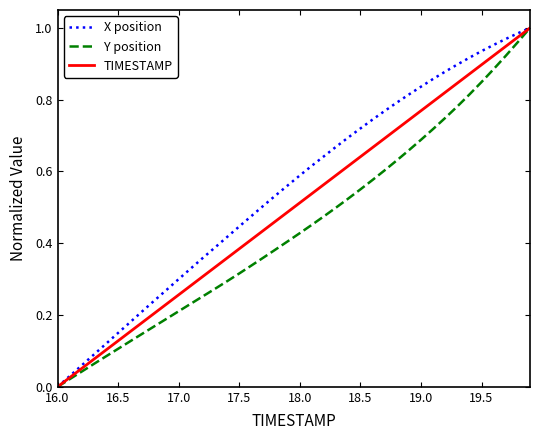

Rank the series by their average value, from lowest to highest.

Y position, TIMESTAMP, X position